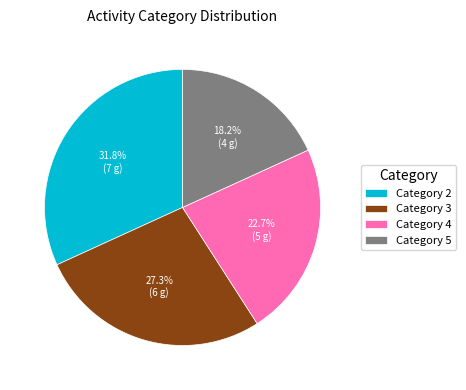

Which slice is the smallest?

Category 5